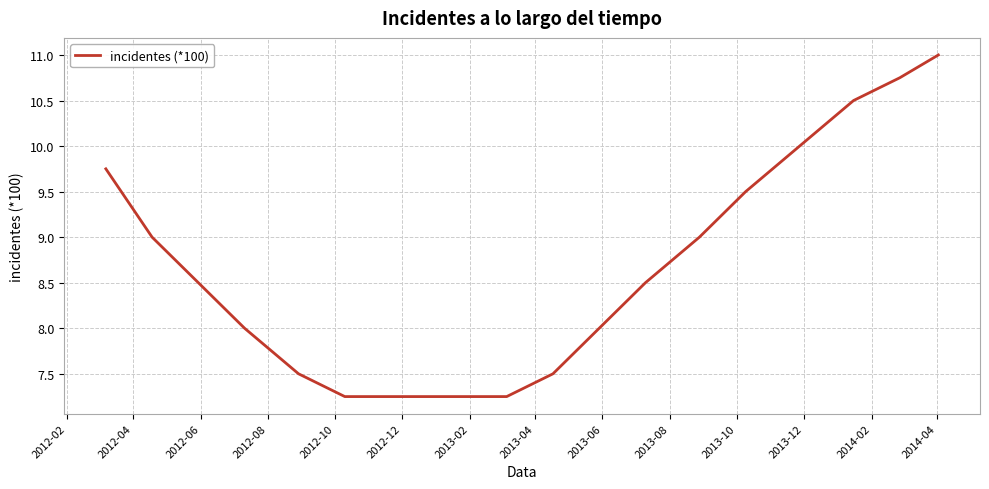

What is the greatest value displayed?

11.0